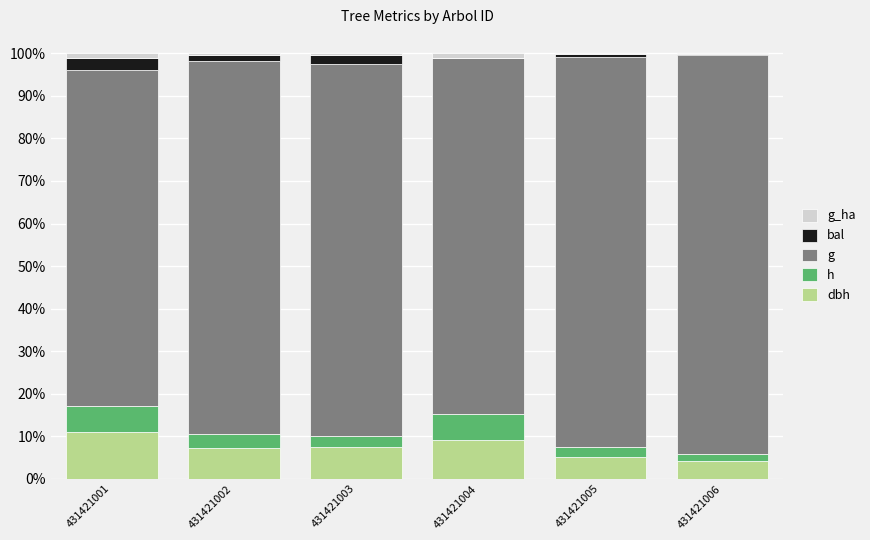

What is the sum of the g values at 431421003 and 431421006?

181.3